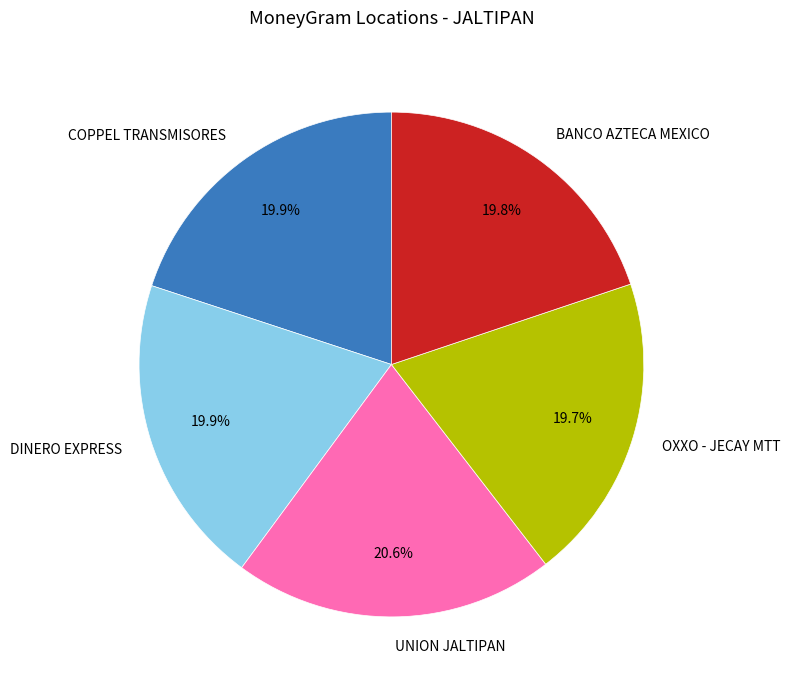

To the nearest percent, what portion does DINERO EXPRESS represent?

20%